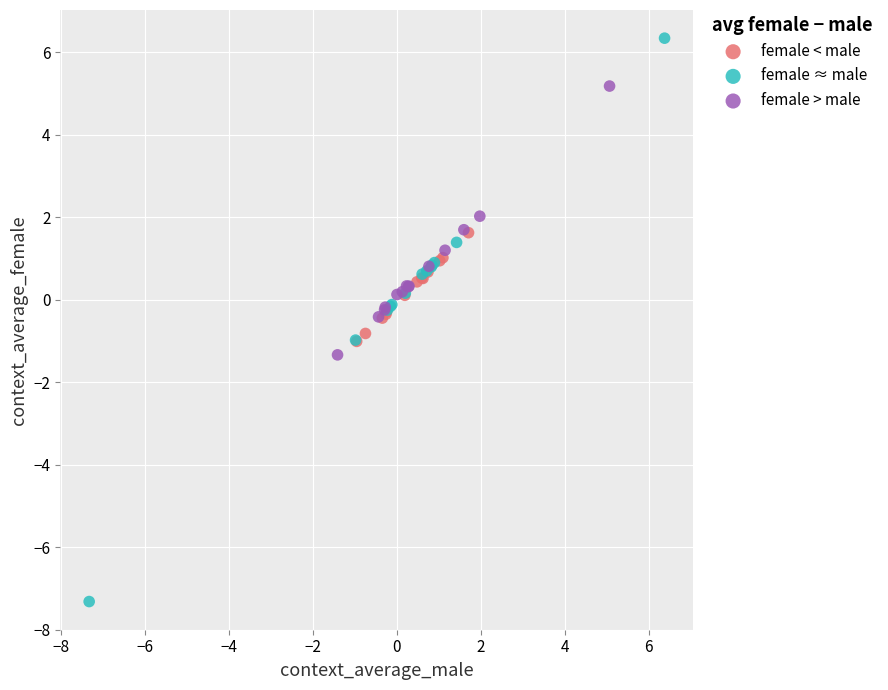

What are all the series names shown in the legend?

female < male, female ≈ male, female > male